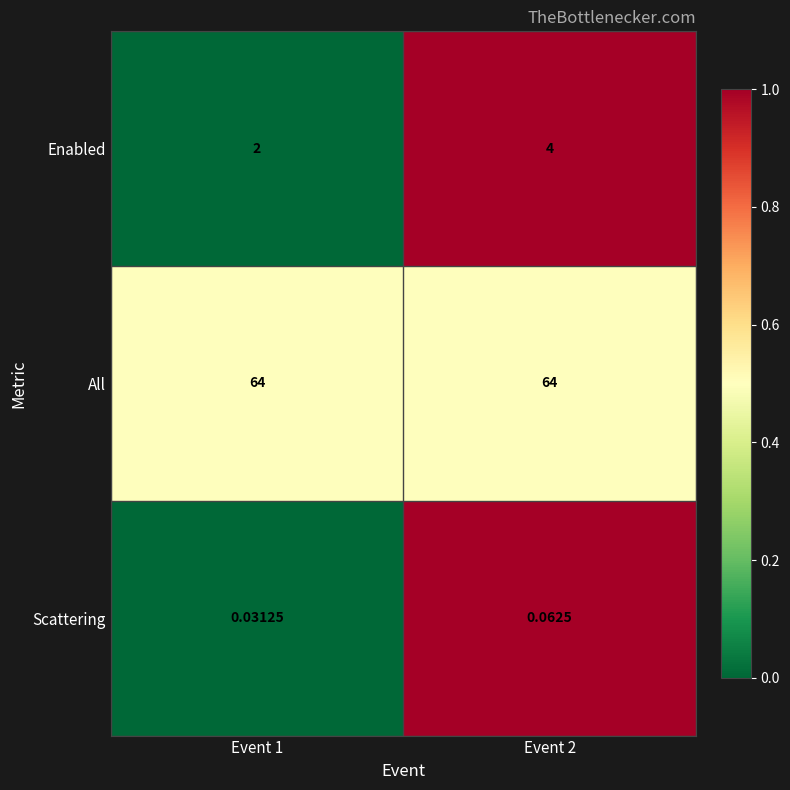

At Event 1, list the series in order from smallest to largest.

Scattering, Enabled, All